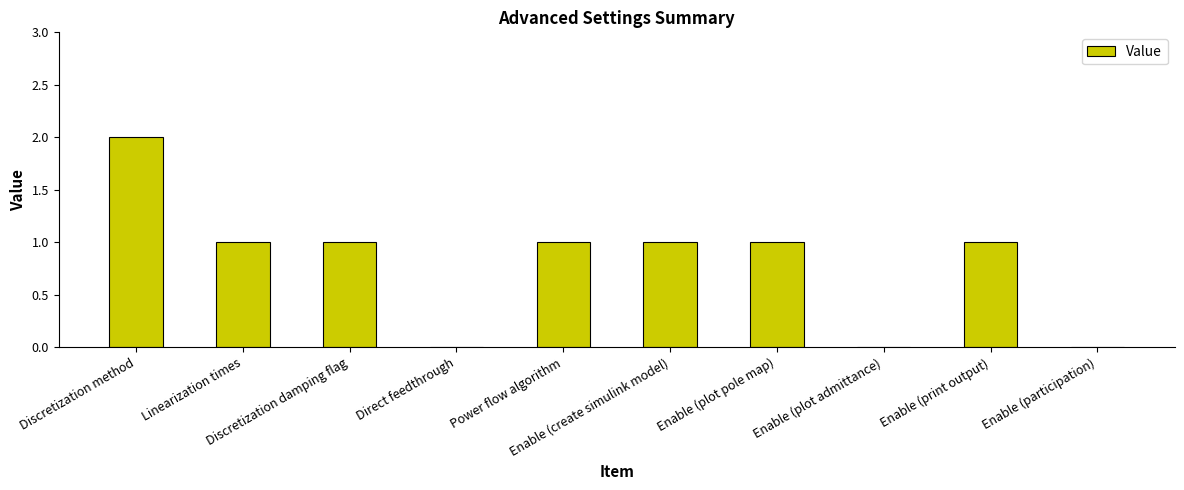

What is the change in value from Discretization method to Enable (participation)?

-2